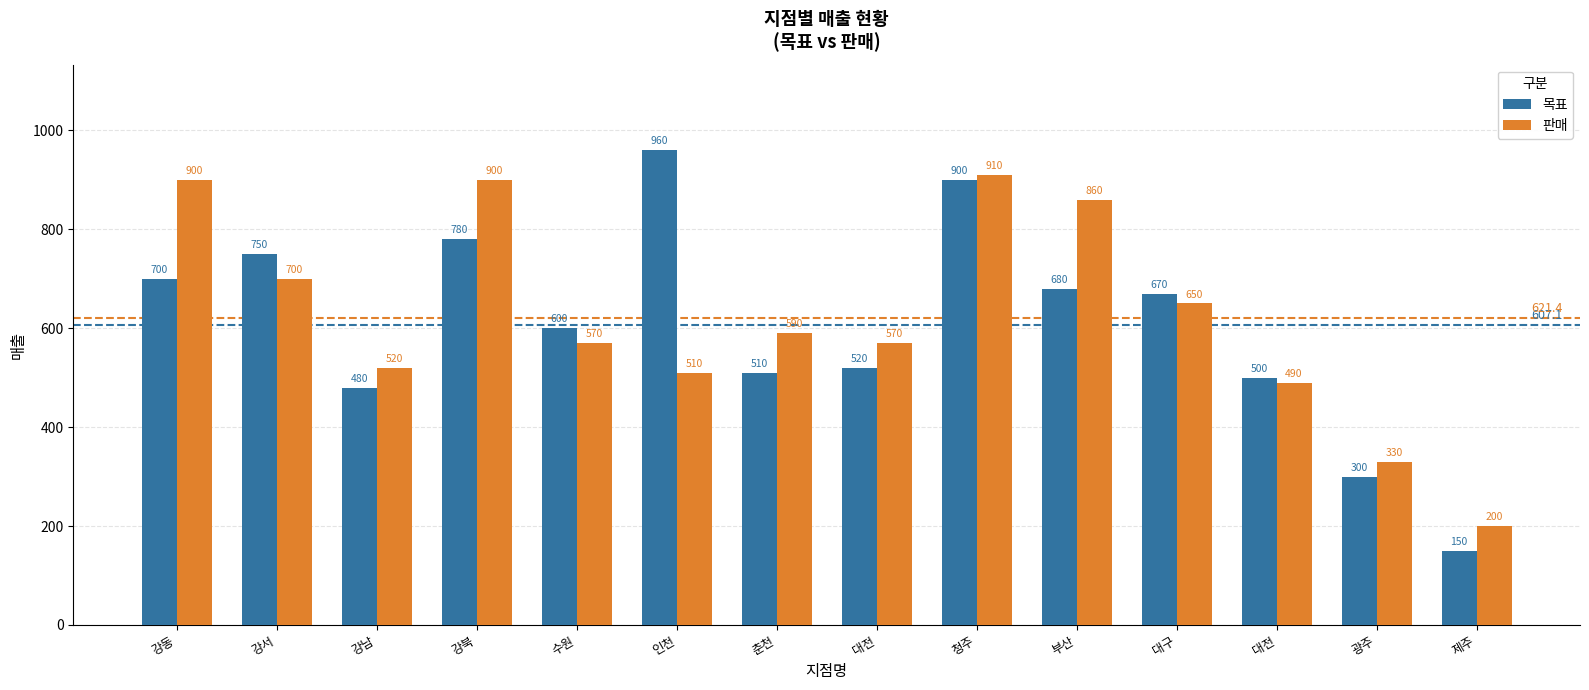

Reading left to right, list all the values displayed in this chart.

목표: 강동=700	강서=750	강남=480	강북=780	수원=600	인천=960	춘천=510	대전=520	청주=900	부산=680	대구=670	대전=500	광주=300	제주=150
판매: 강동=900	강서=700	강남=520	강북=900	수원=570	인천=510	춘천=590	대전=570	청주=910	부산=860	대구=650	대전=490	광주=330	제주=200